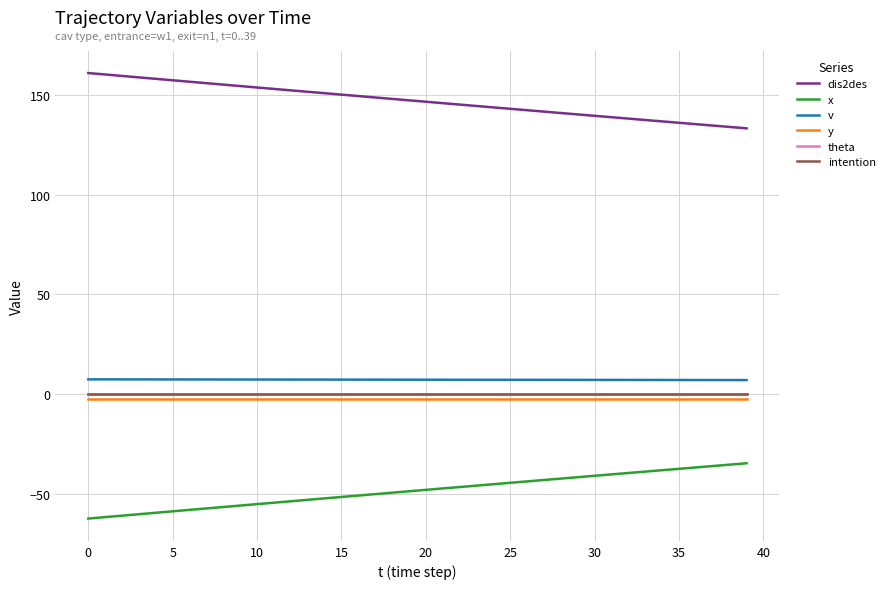

Does the chart display data point markers on the line(s)?

No